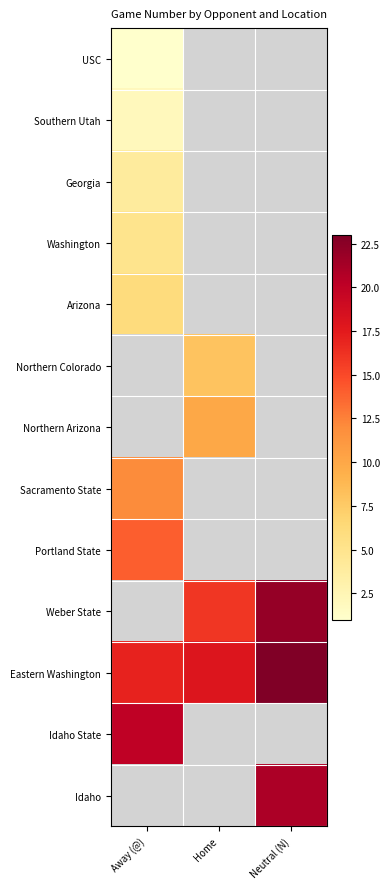

Is it true that Southern Utah equals 1.4 at Away (@)?

False